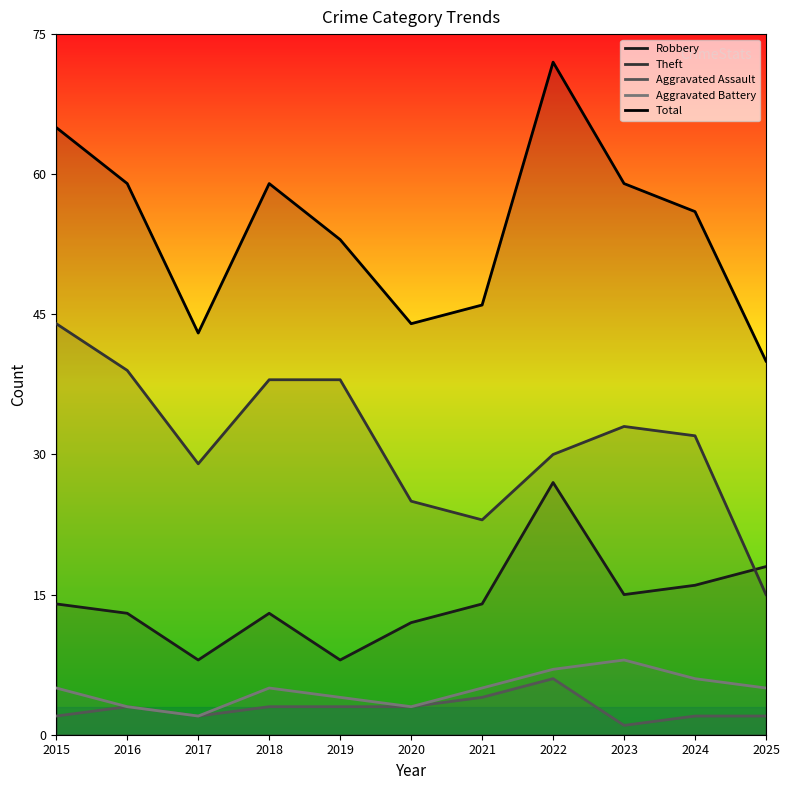

How many lines are shown in the chart?

5